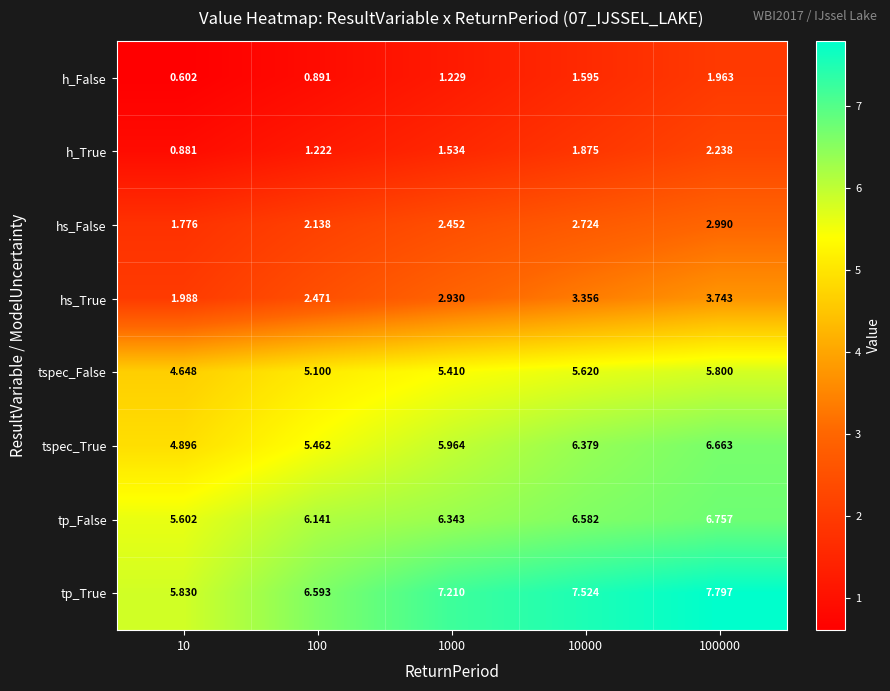

List the series in order of their peak value, lowest first.

h_False, h_True, hs_False, hs_True, tspec_False, tspec_True, tp_False, tp_True